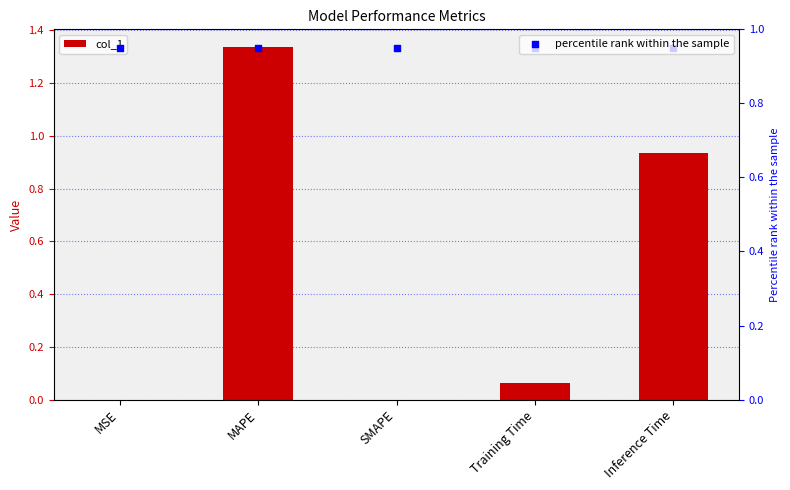

What are all the series names shown in the legend?

col_1, percentile rank within the sample